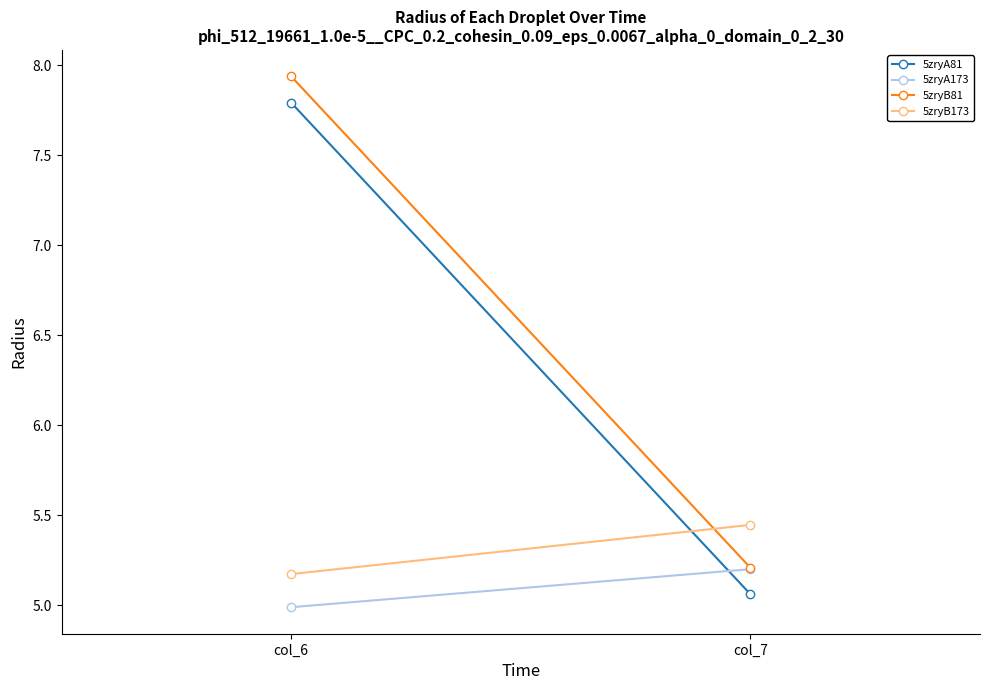

Where does the 5zryA81 series first go above 7?

col_6